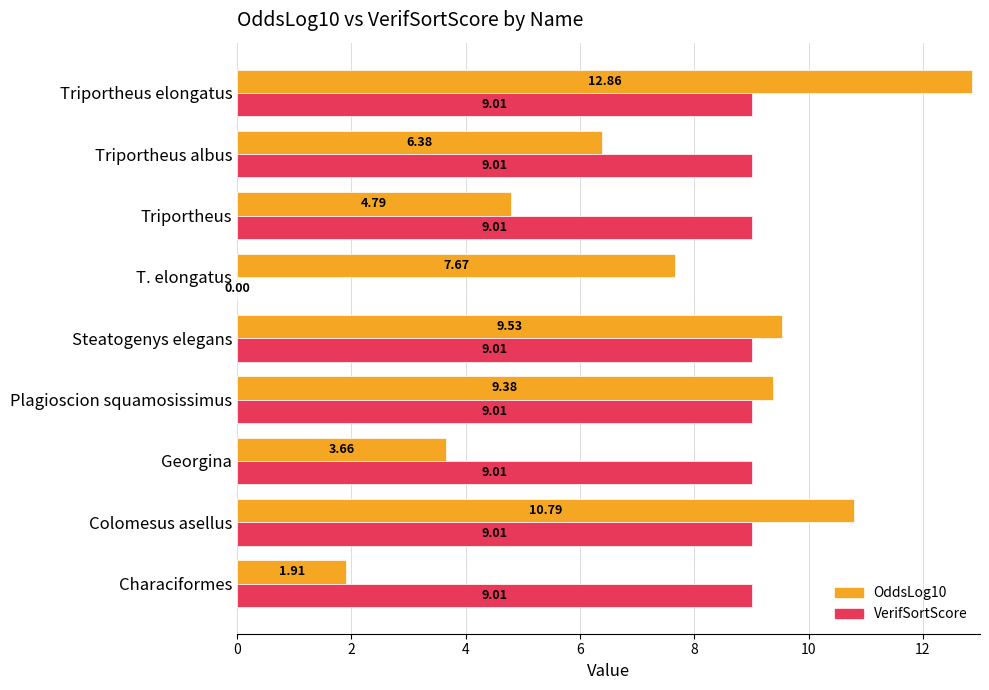

Which series changed the most between Characiformes and Triportheus elongatus?

OddsLog10